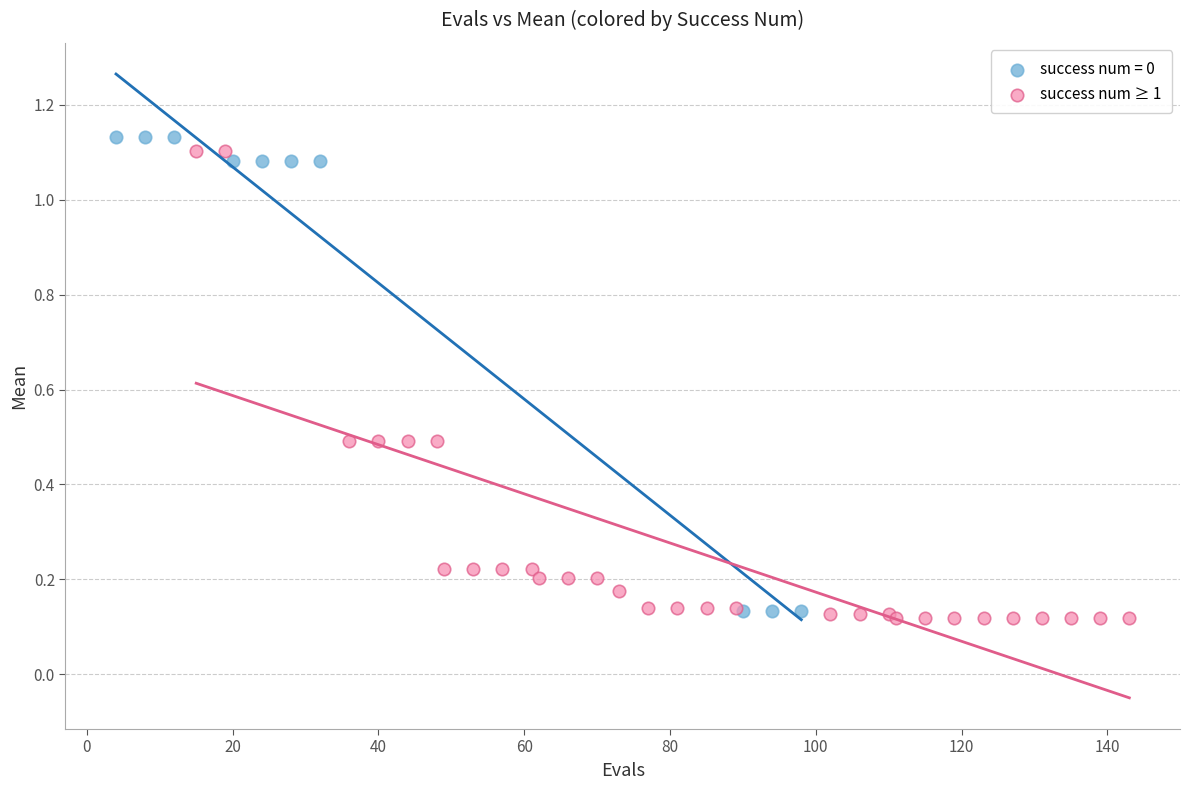

What are all the series names shown in the legend?

success num = 0, success num ≥ 1